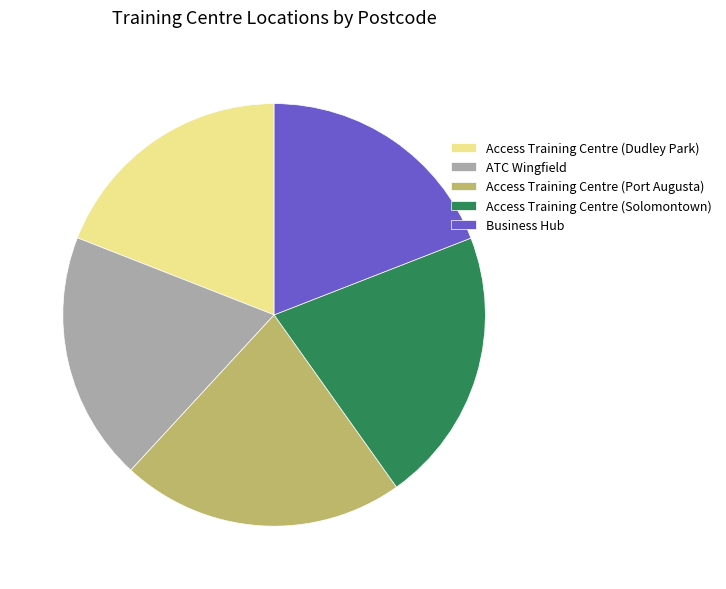

True or false: ATC Wingfield accounts for 13% of the total.

False